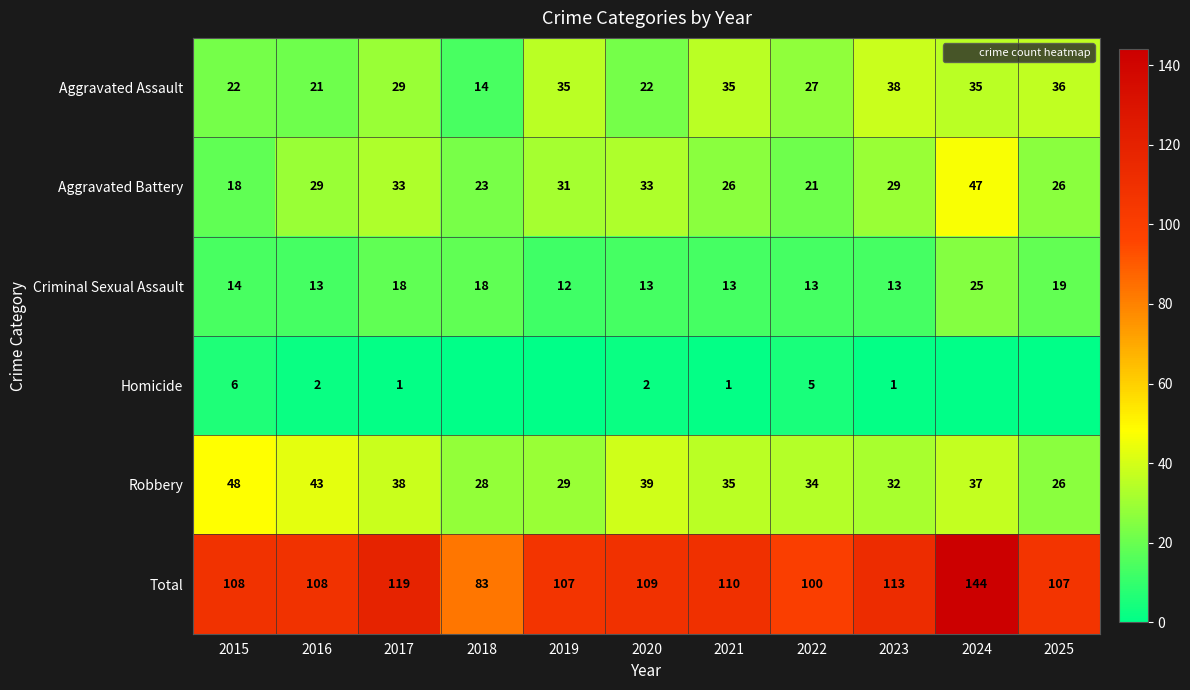

Is it true that Total equals 35 at 2017?

False